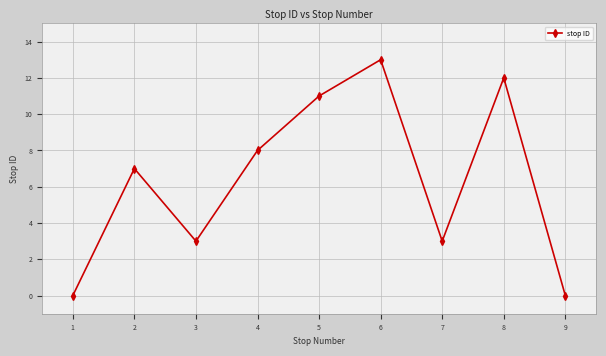

What is the sum of the values at 3 and 1?

3